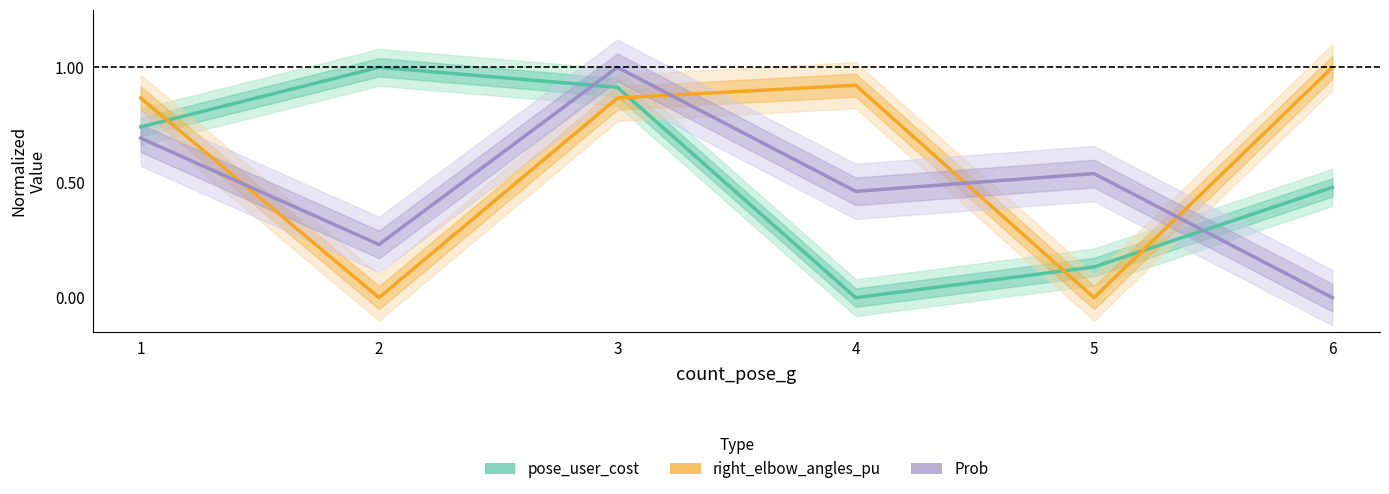

What is the sum of all pose_user_cost values?

3.3